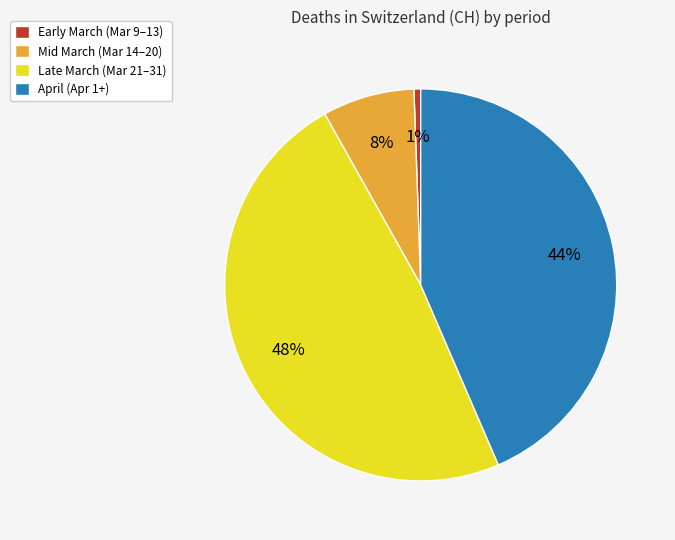

Is there any slice that represents more than half of the pie?

No